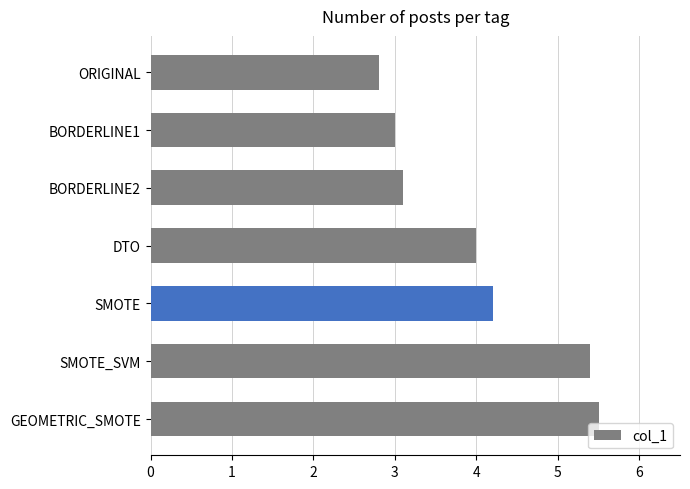

How many categories are shown in the chart?

7